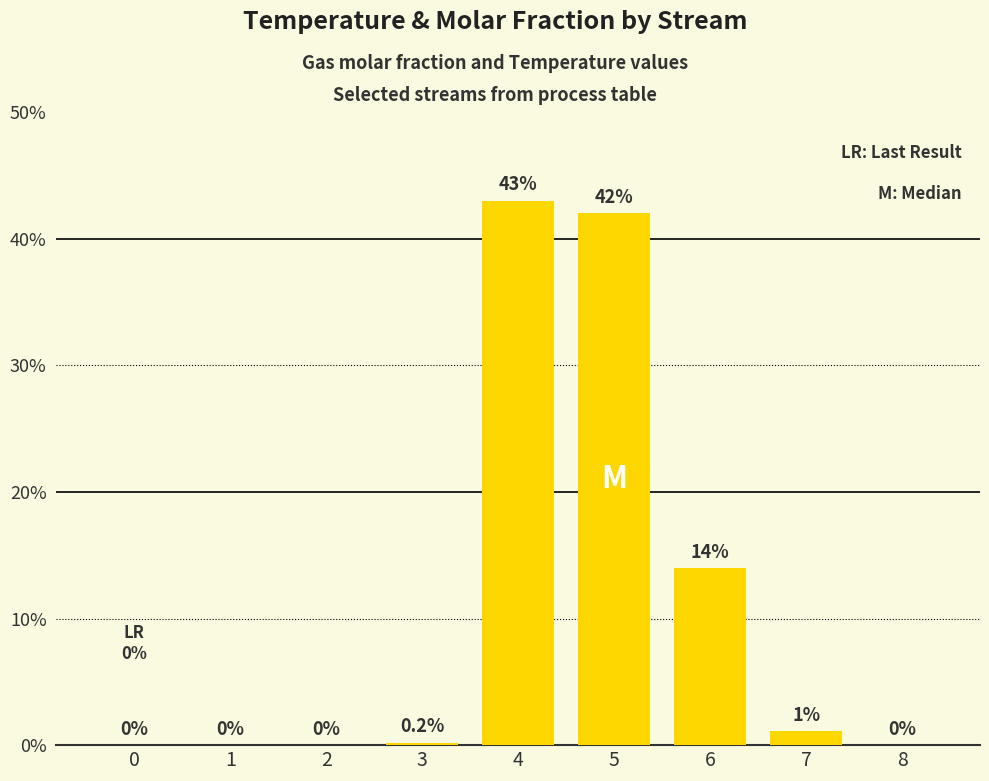

Reading left to right, what are all the values shown in this chart?

0=0.0	1=0.0	2=0.0	3=0.2	4=43.0	5=42.0	6=14.0	7=1.1	8=0.0